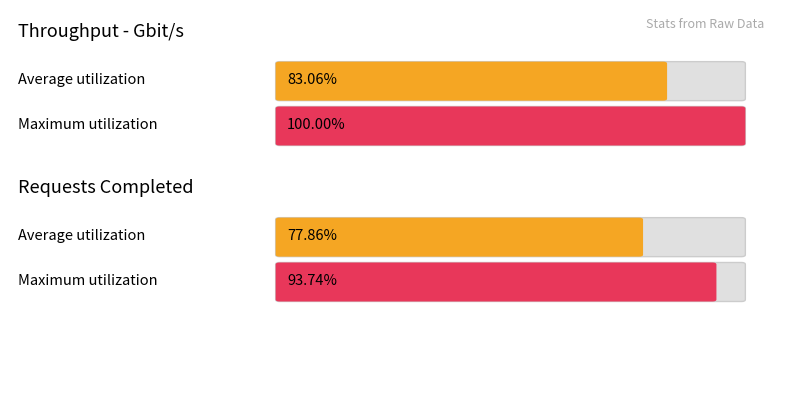

Which series has the largest total across all categories?

Max utilization